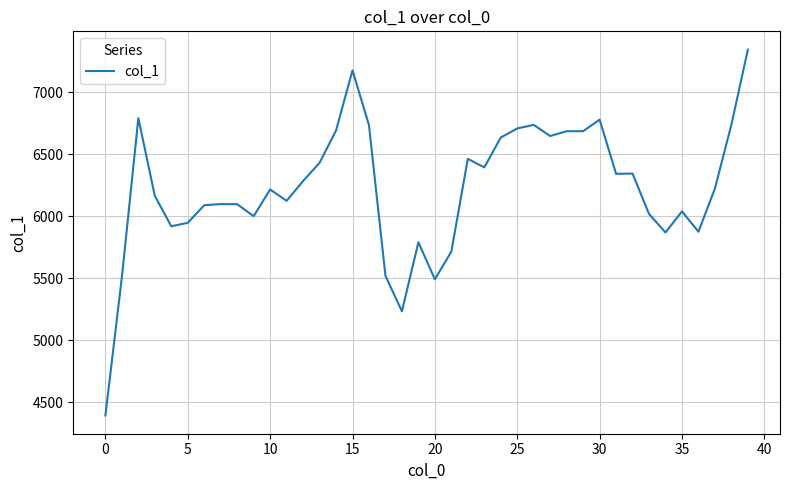

What is the difference between the maximum and minimum values?

2951